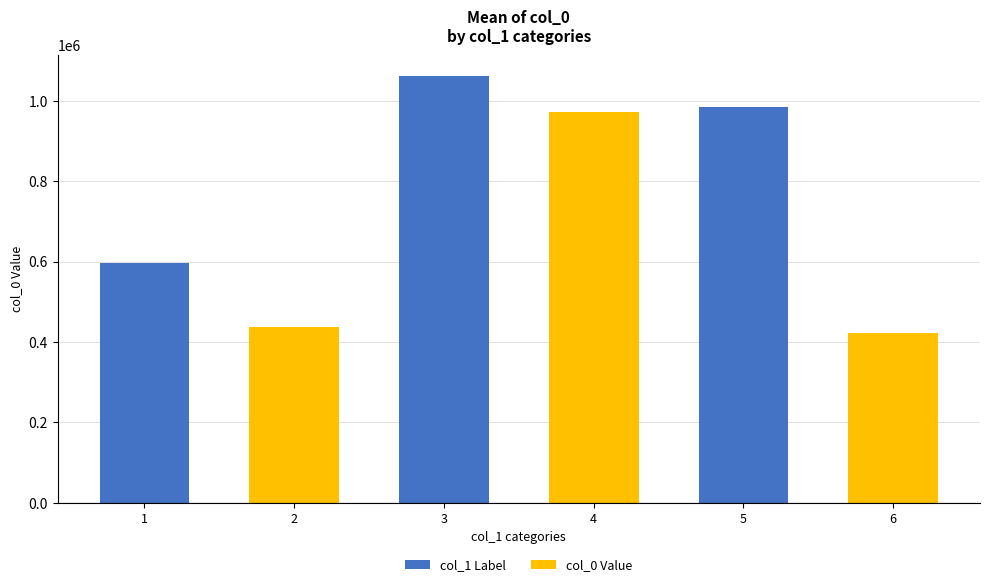

What is the minimum value shown in the chart?

422113